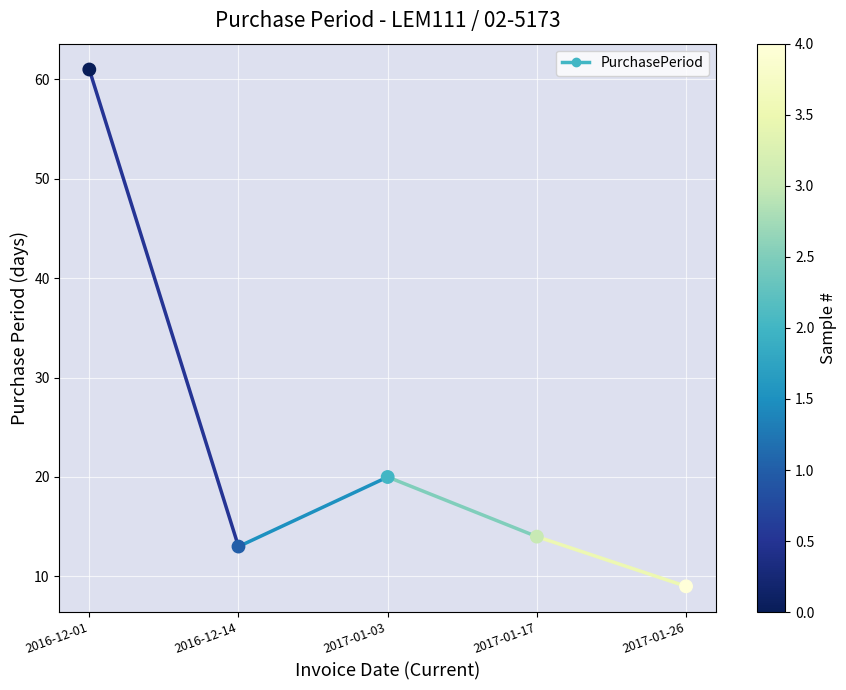

What Y value in the scatter plot is closest to 35?

20